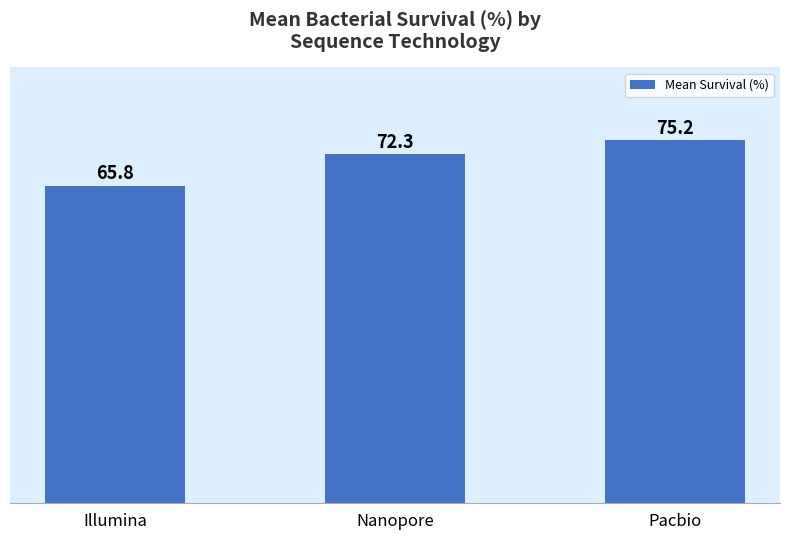

What is the maximum value shown in the chart?

75.2